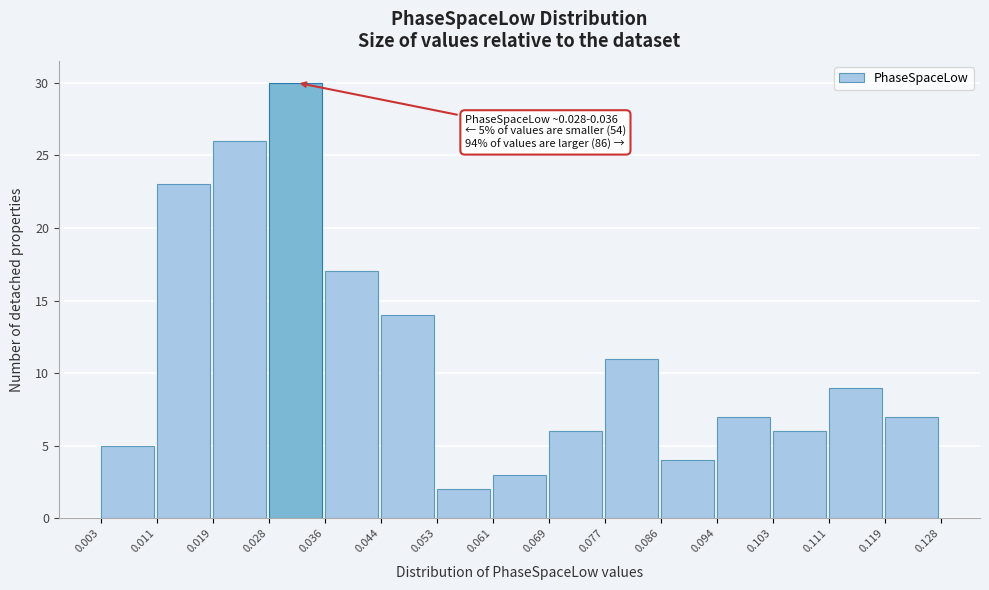

Which range on the x-axis has the tallest bar?

0.028 to 0.036